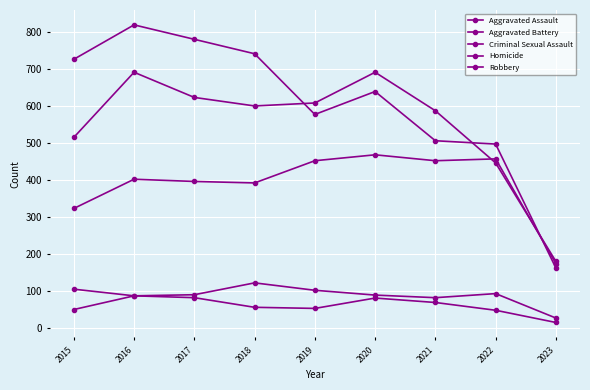

How many values in the Homicide series are below 56?

4